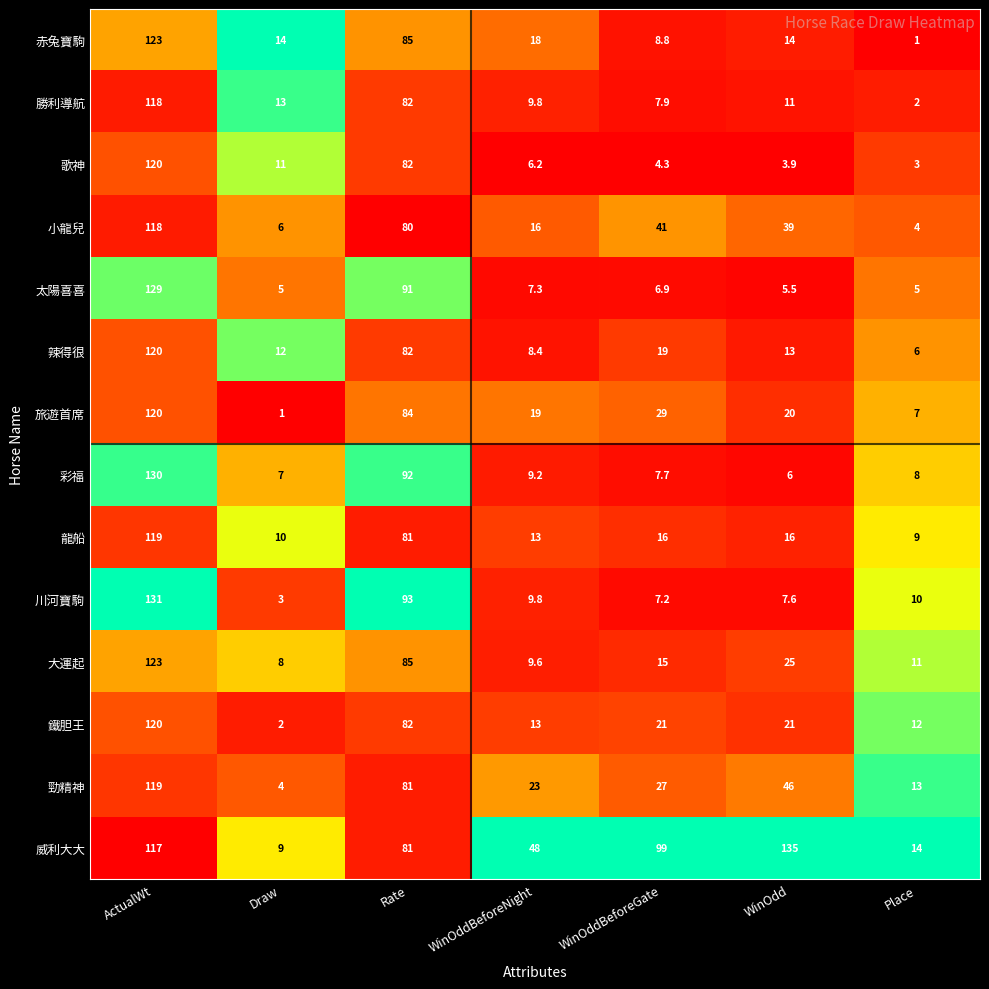

What is the sum of the 赤兔寶駒 values at Place and ActualWt?

124.0